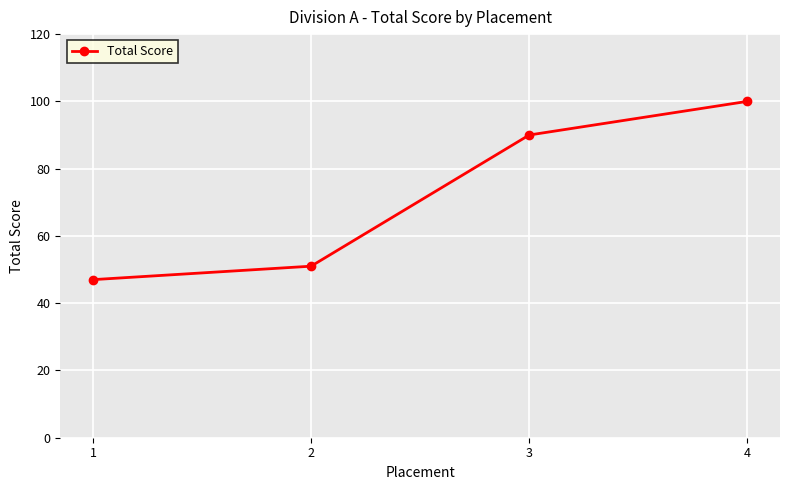

How many series are shown in this chart?

1